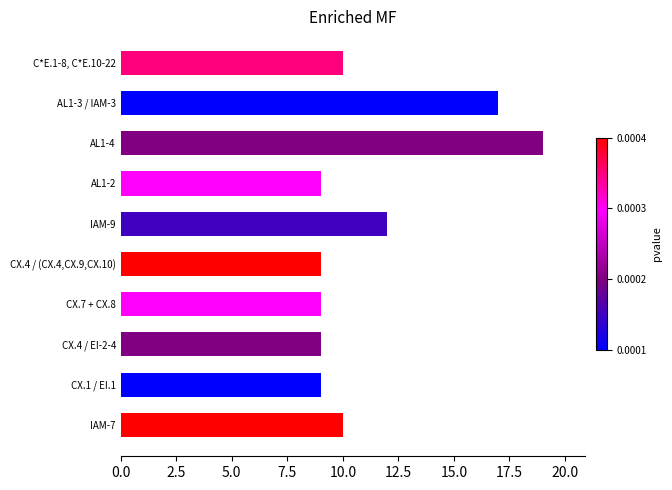

Reading bottom to top, transcribe all the data shown in this chart.

10	9	9	9	9	12	9	19	17	10